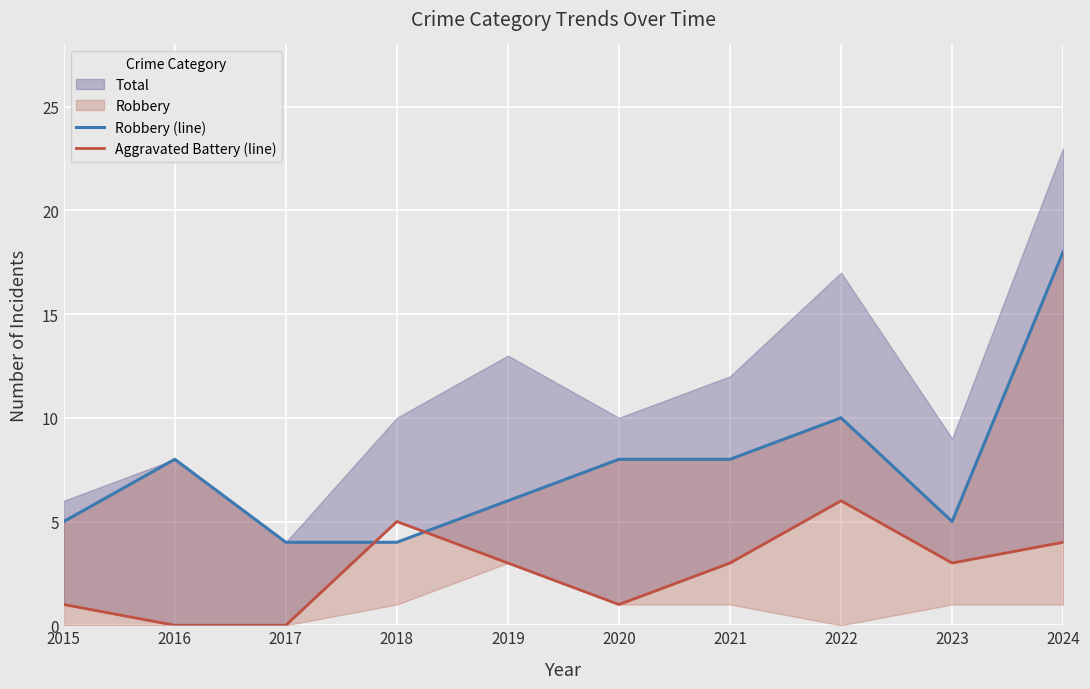

At how many categories does at least one series exceed 16?

1